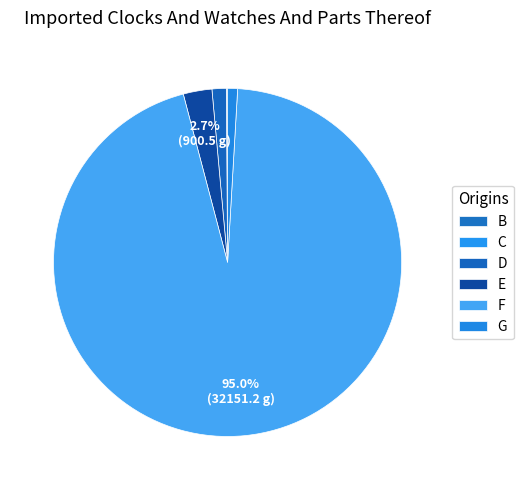

To the nearest percent, what percentage of the pie is F?

95%